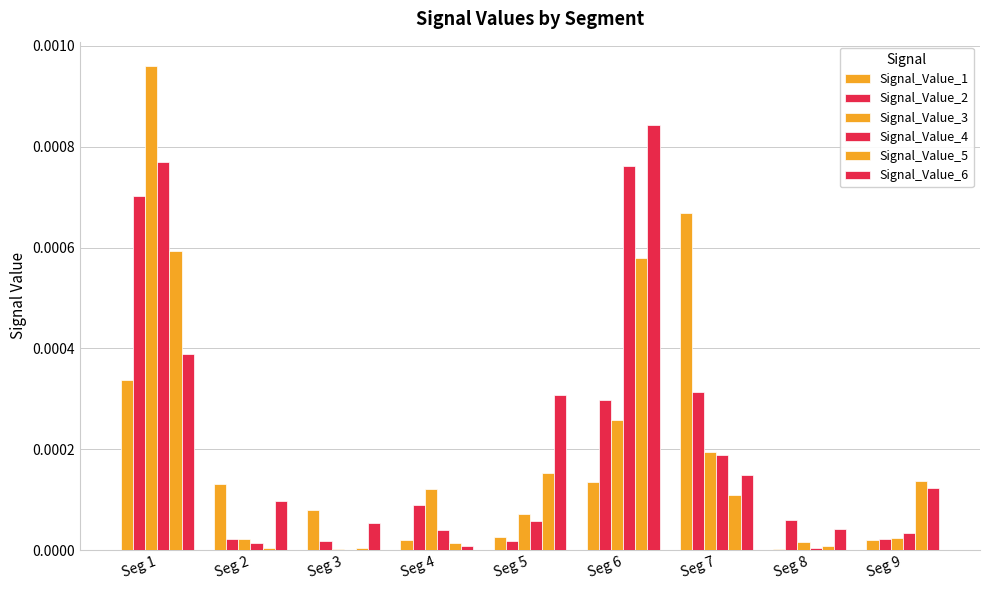

Does the chart contain stacked bars?

No